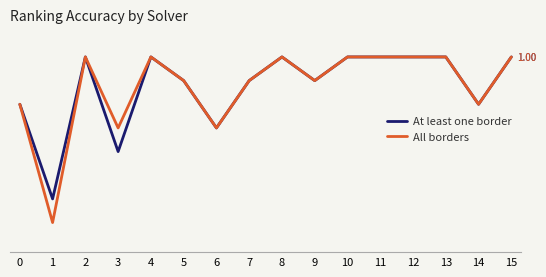

What are all the series names shown in the legend?

At least one border, All borders